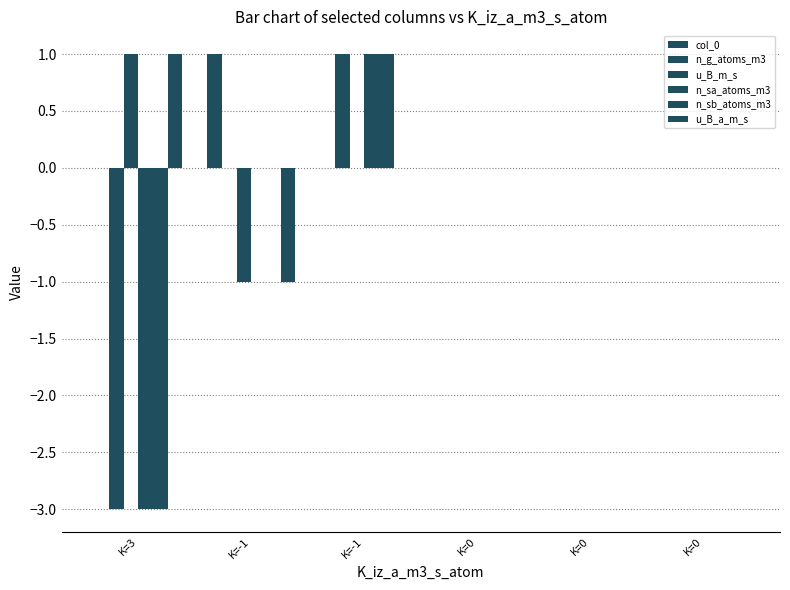

At which label does n_sb_atoms_m3 first exceed 0?

K=-1